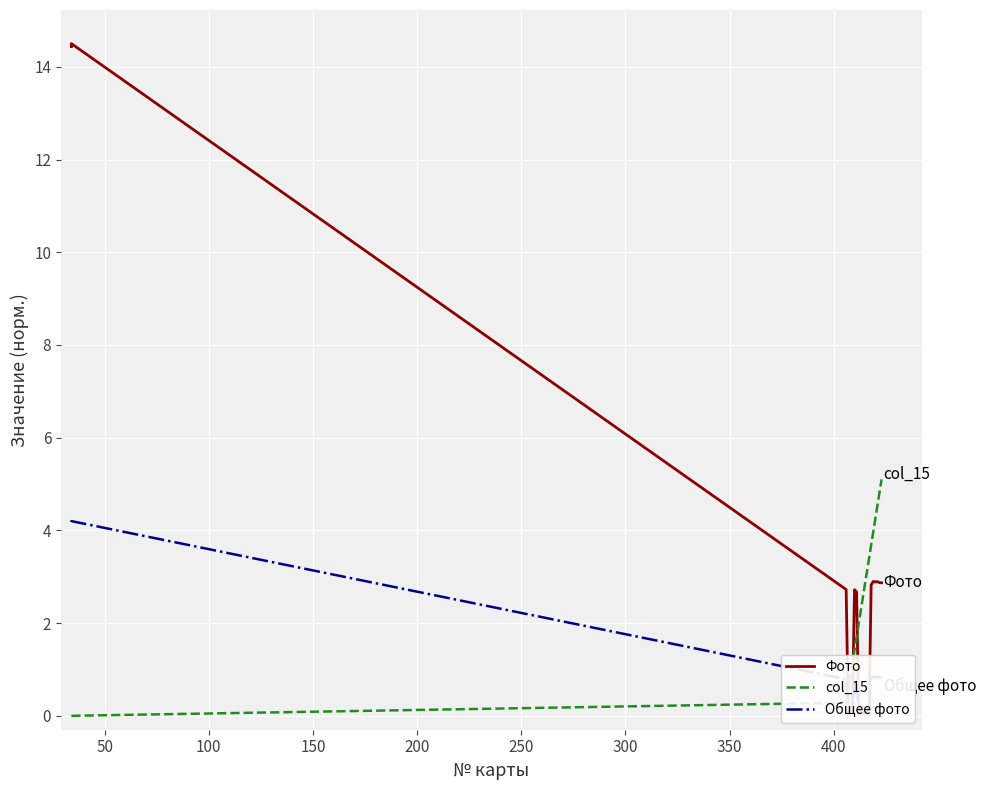

What are all the series names shown in the legend?

Фото, col_15, Общее фото